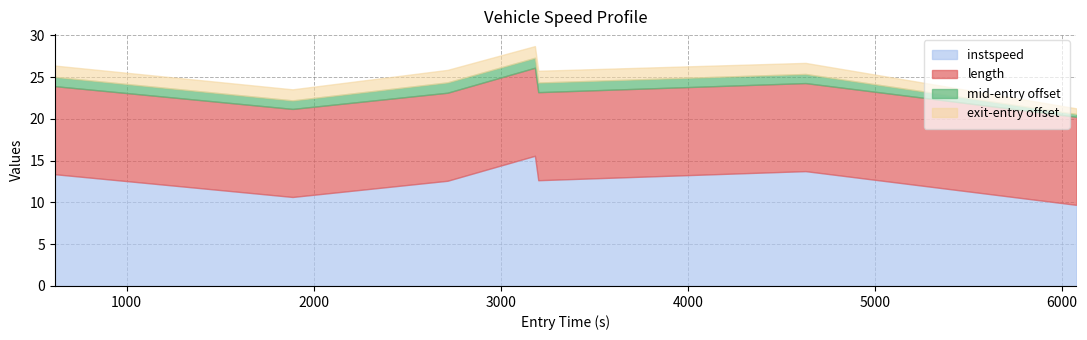

How many interior local peaks does the instspeed series have?

2